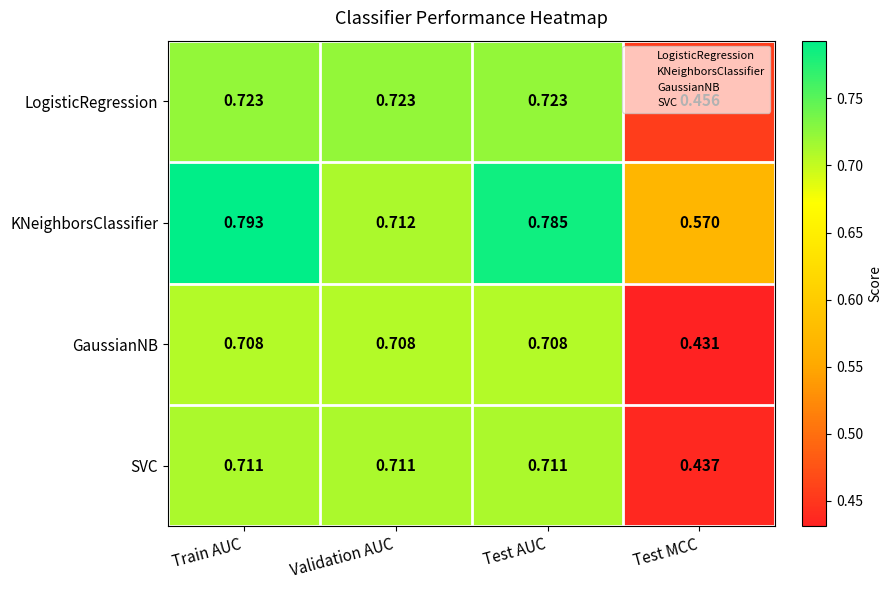

Rank the categories by KNeighborsClassifier value from highest to lowest.

Train AUC, Test AUC, Validation AUC, Test MCC